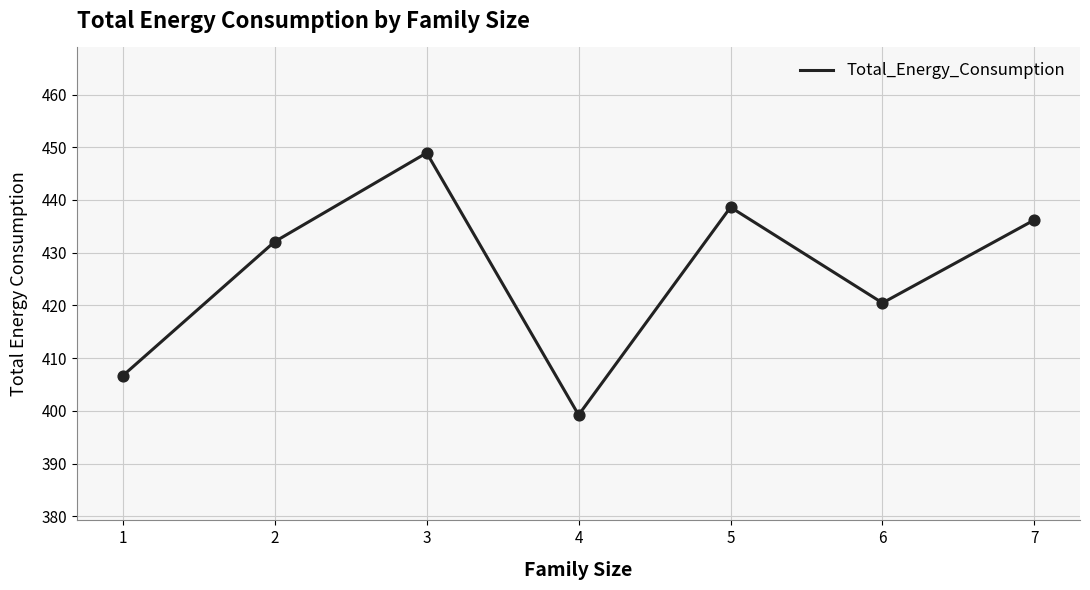

Which has a higher value, 4 or 6?

6